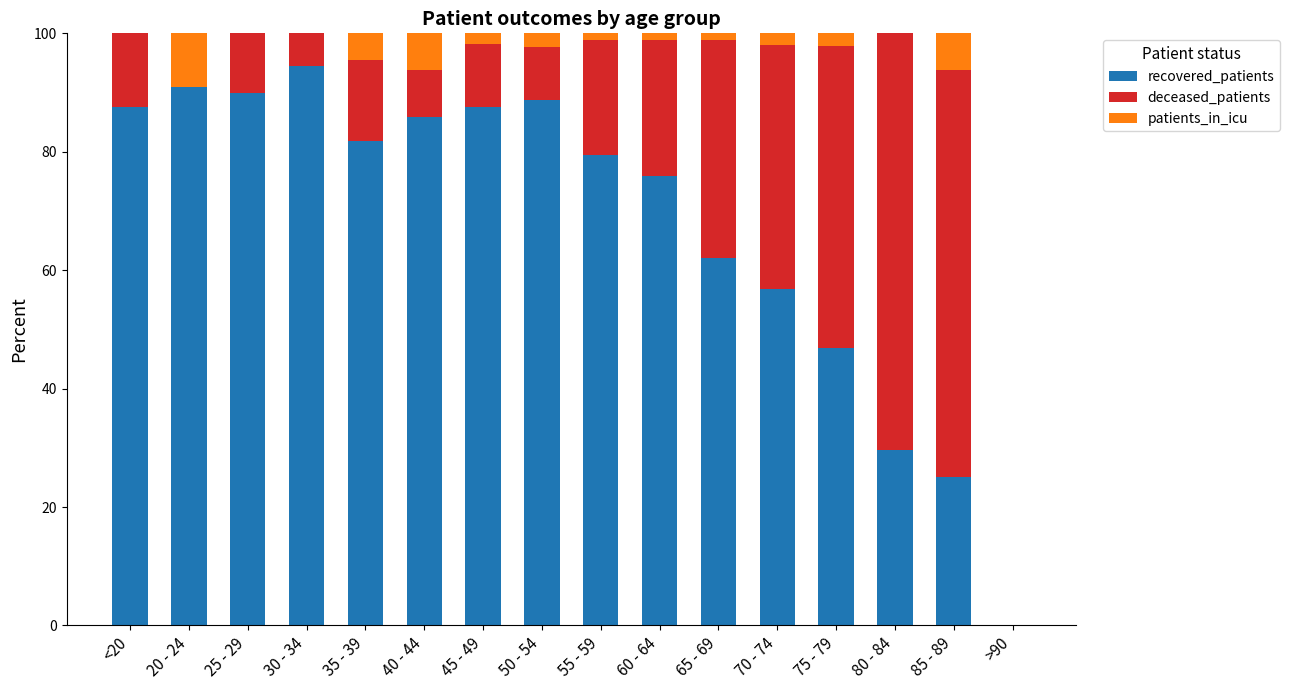

Is it true that recovered_patients equals 11.8 at 85 - 89?

False